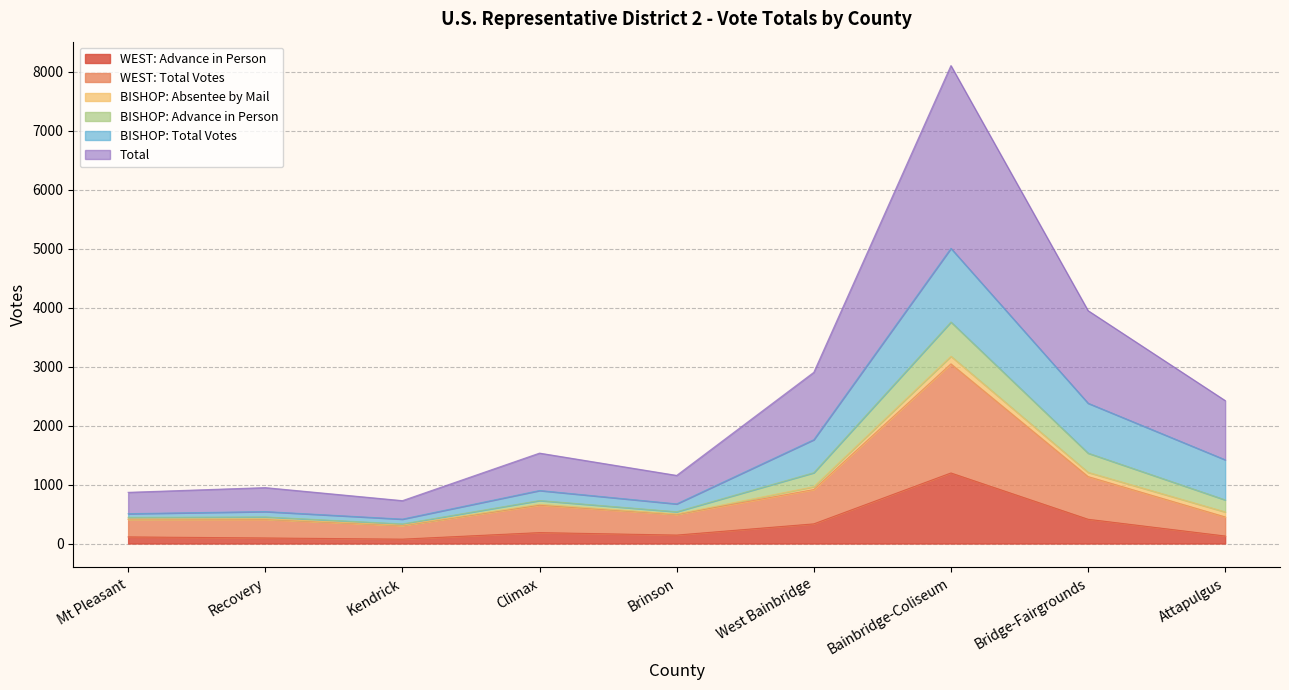

What are all the series names shown in the legend?

WEST: Advance in Person, WEST: Total Votes, BISHOP: Absentee by Mail, BISHOP: Advance in Person, BISHOP: Total Votes, Total